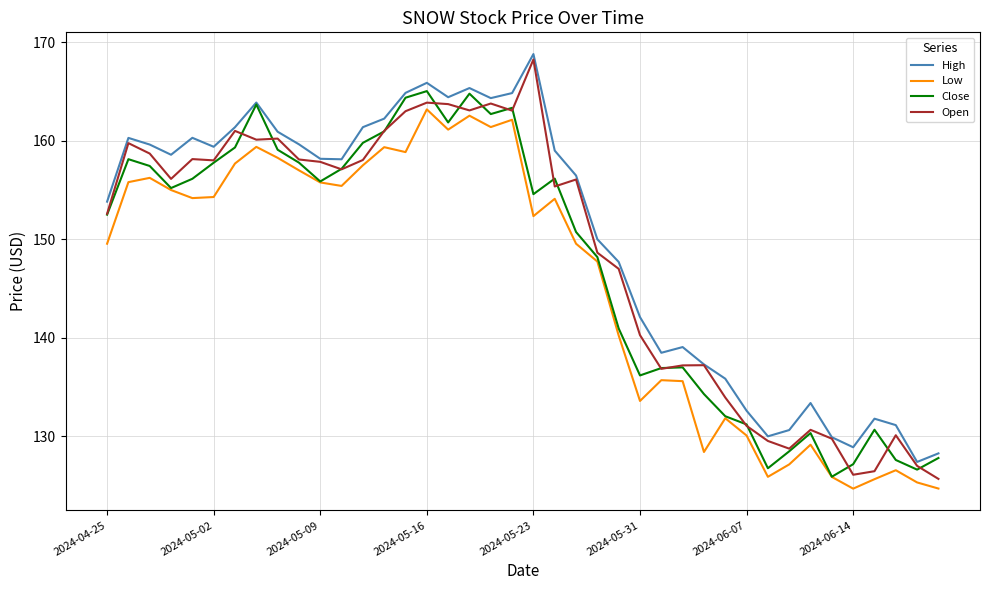

List the series in order of their peak value, lowest first.

Low, Close, Open, High